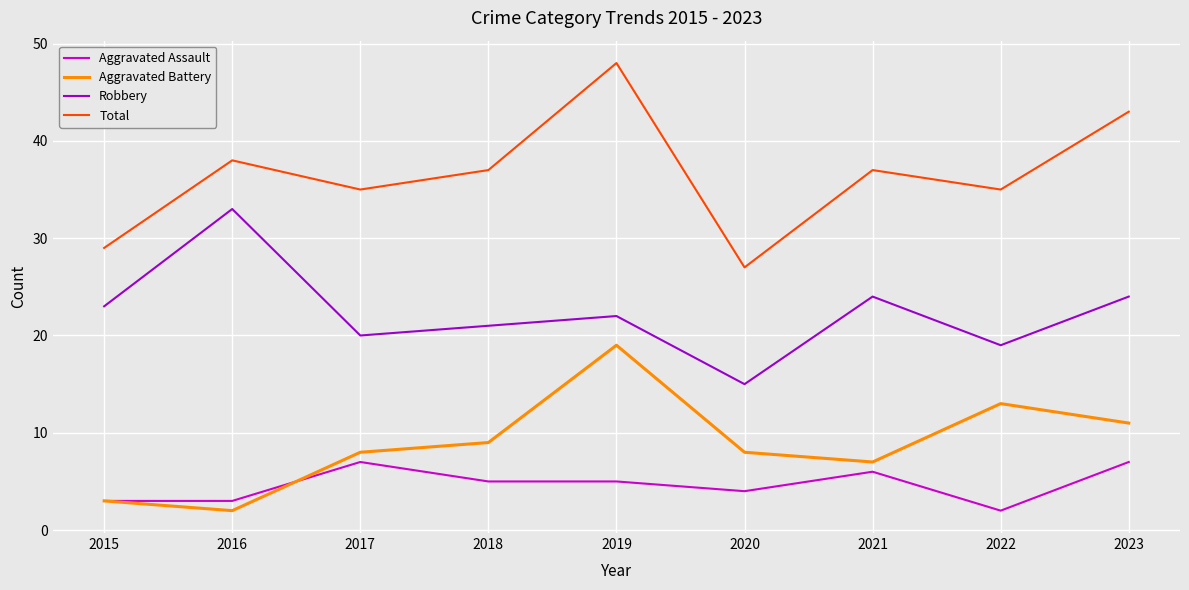

Between 2020 and 2022, which series saw the biggest shift?

Total